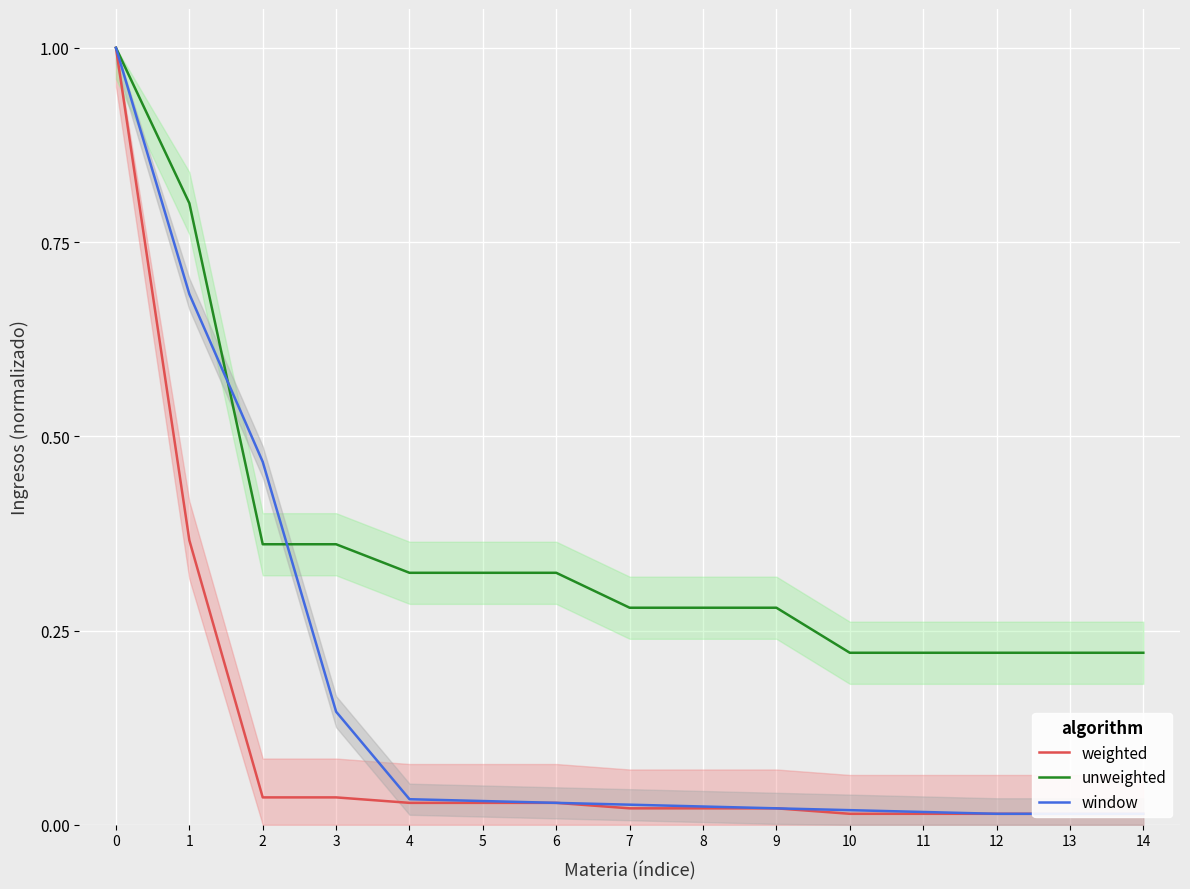

True or false: weighted and window cross at least once.

False